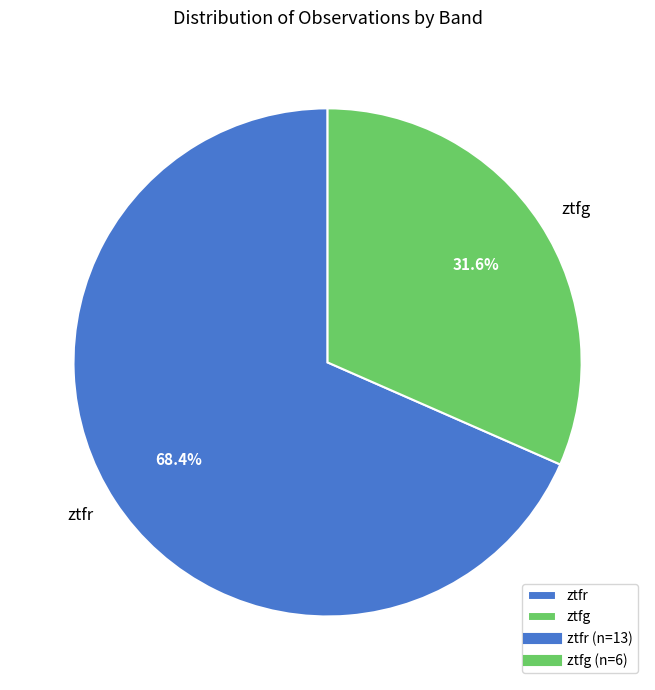

Which slice is the smallest?

ztfg